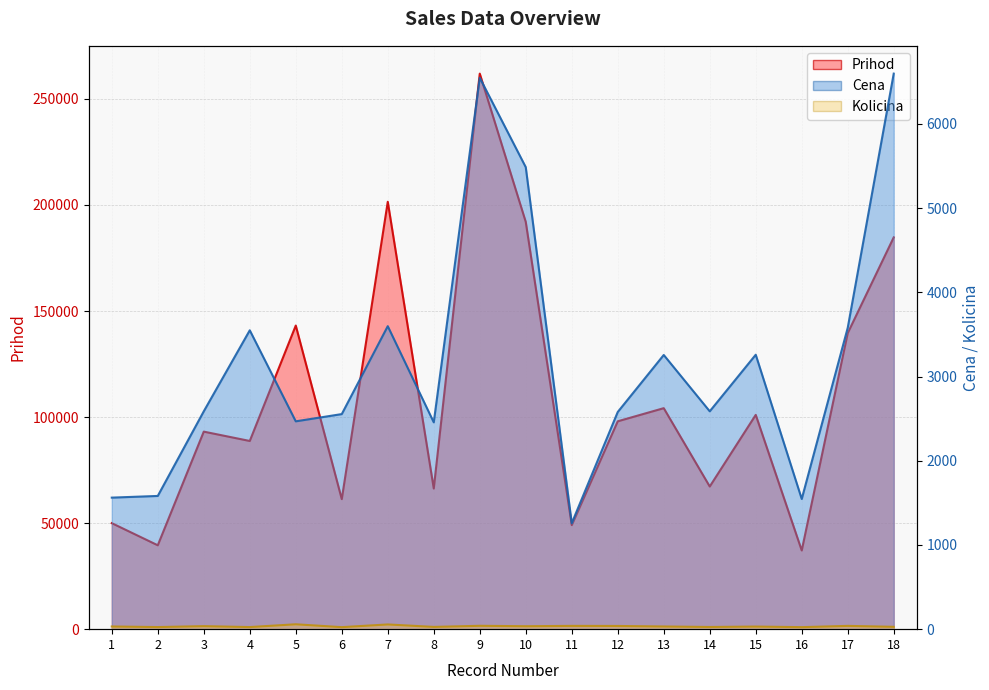

Reading left to right, transcribe all the data shown in this chart.

Prihod: 1=49984	2=39550	3=93132	4=88725	5=143144	6=61296	7=201488	8=66312	9=261920	10=192010	11=49062	12=98002	13=104192	14=67262	15=101029	16=37104	17=139581	18=184716
Cena: 1=1562	2=1582	3=2587	4=3549	5=2468	6=2554	7=3598	8=2456	9=6548	10=5486	11=1258	12=2579	13=3256	14=2587	15=3259	16=1546	17=3579	18=6597
Kolicina: 1=32	2=25	3=36	4=25	5=58	6=24	7=56	8=27	9=40	10=35	11=39	12=38	13=32	14=26	15=31	16=24	17=39	18=28